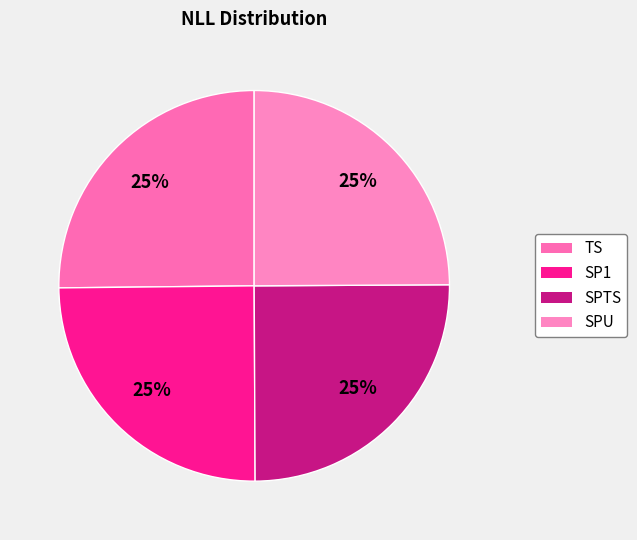

To the nearest percent, what portion does TS represent?

25%